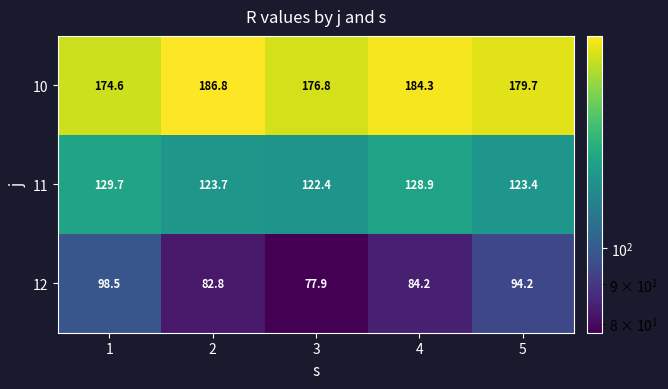

Which series has the largest total across all categories?

10